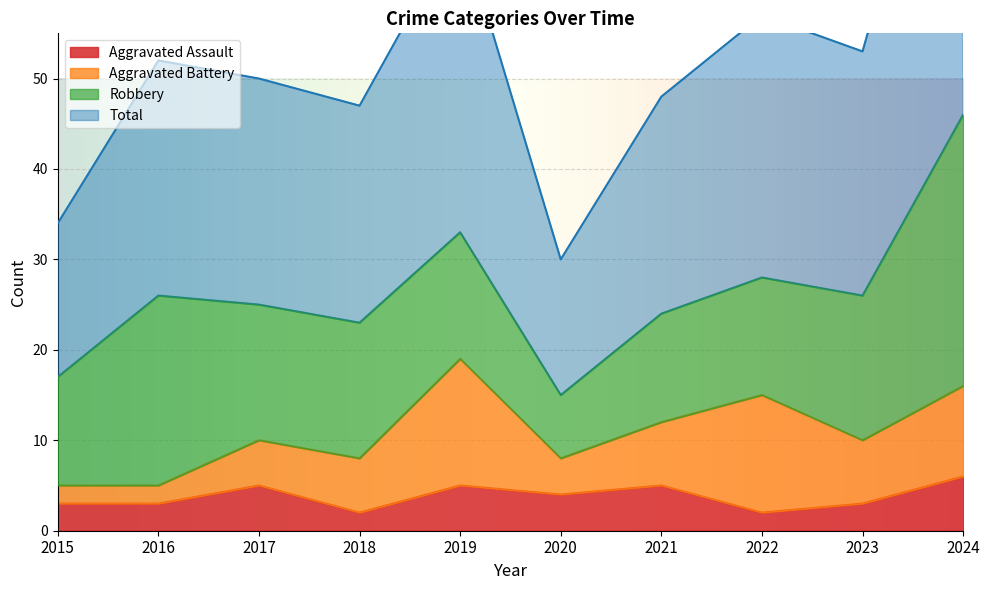

True or false: Total has a value of 53 at 2023.

True